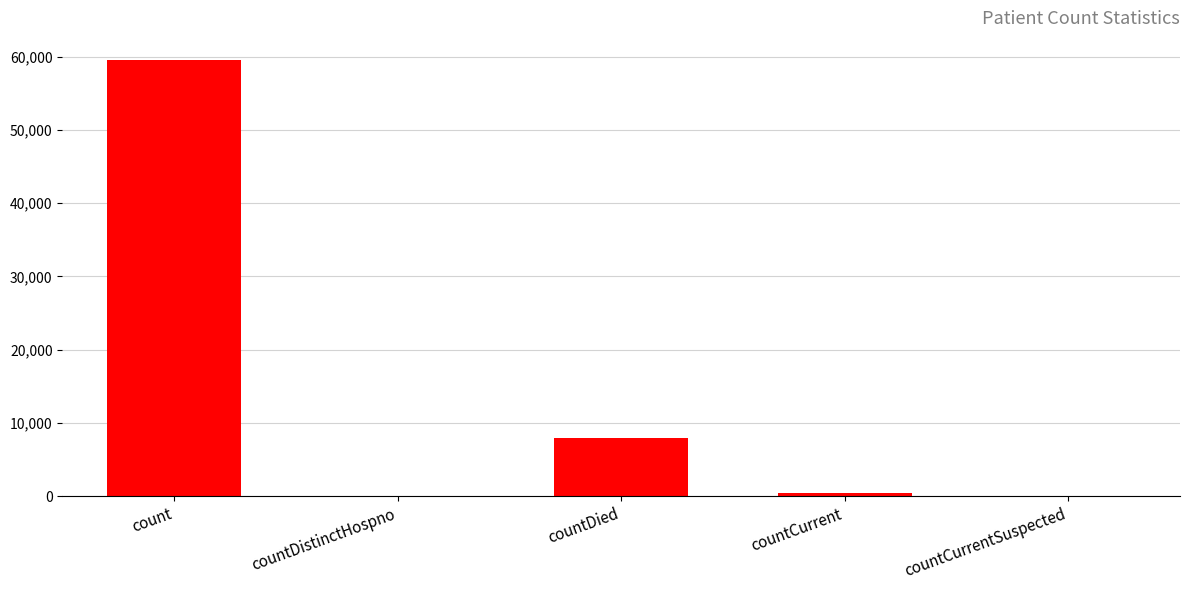

What is the difference between the values at countCurrentSuspected and countCurrent?

486